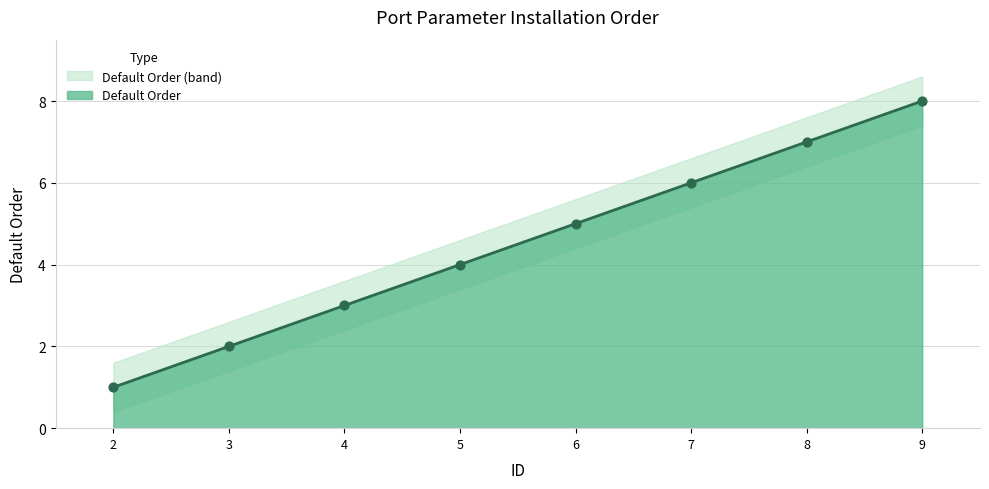

Approximately how many times larger is the value at 3 compared to 4?

0.7